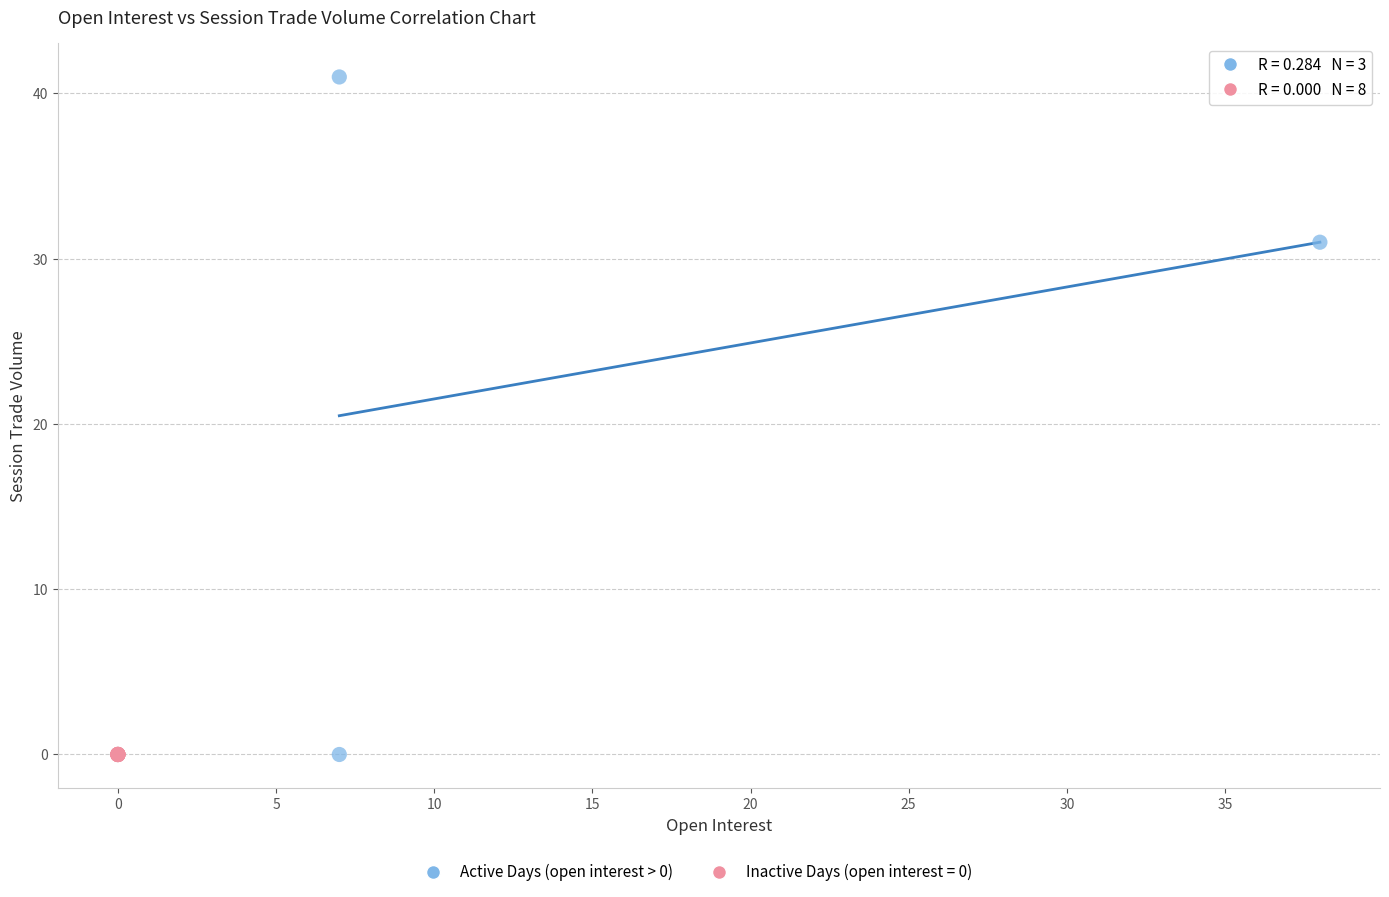

Which series contains the highest Y value?

Active Days (open interest > 0)